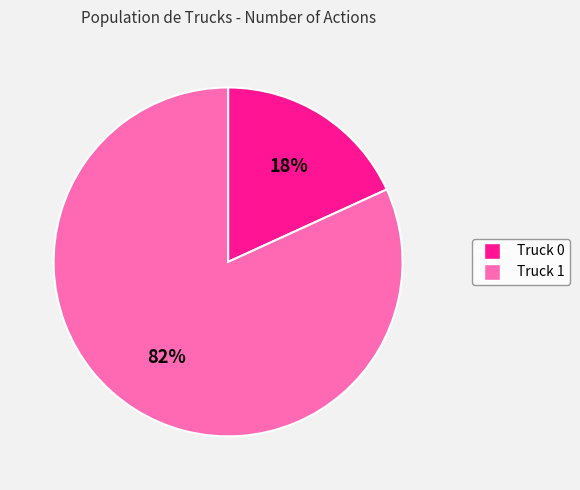

Do Truck 0 and Truck 1 together represent more than half of the pie?

Yes